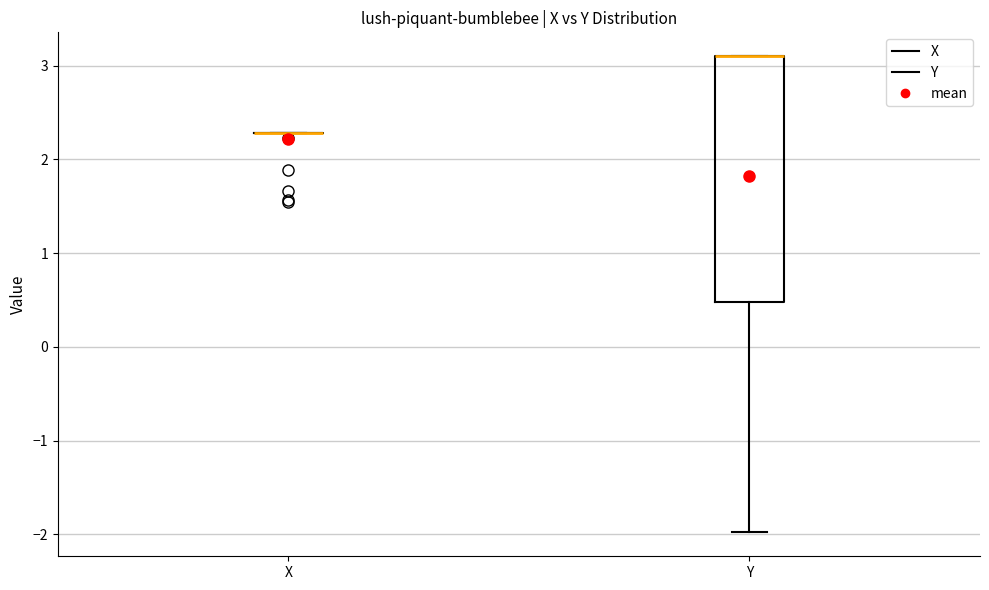

Reading left to right, read every box against the y-axis: the position of its median line, the range the box covers, and the ends of its whiskers. The values are not printed on the chart, so give them approximately, as read against the axis.

X: box collapsed to a line at 2.3, whiskers 2.3 to 2.3
Y: median 3.1 (drawn on the box's upper edge), box 0.5 to 3.1, whiskers -2.0 to 3.1